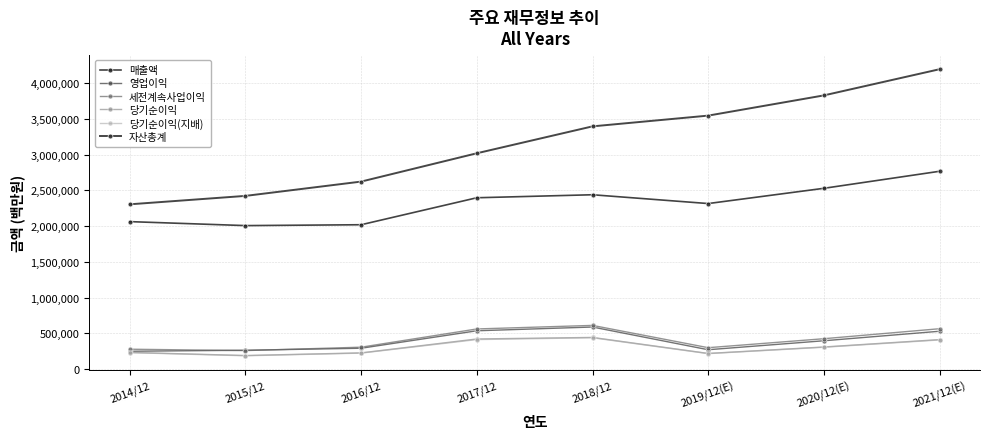

List the labels in order of 자산총계 value, smallest first.

2014/12, 2015/12, 2016/12, 2017/12, 2018/12, 2019/12(E), 2020/12(E), 2021/12(E)